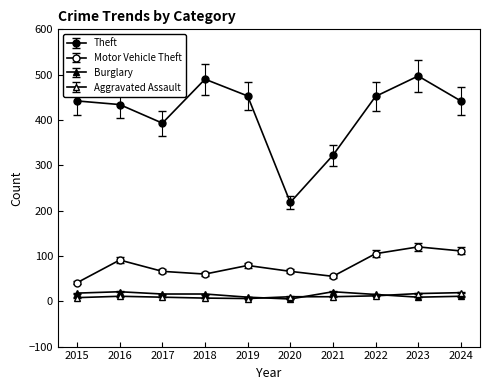

Does the chart have visible grid lines?

No